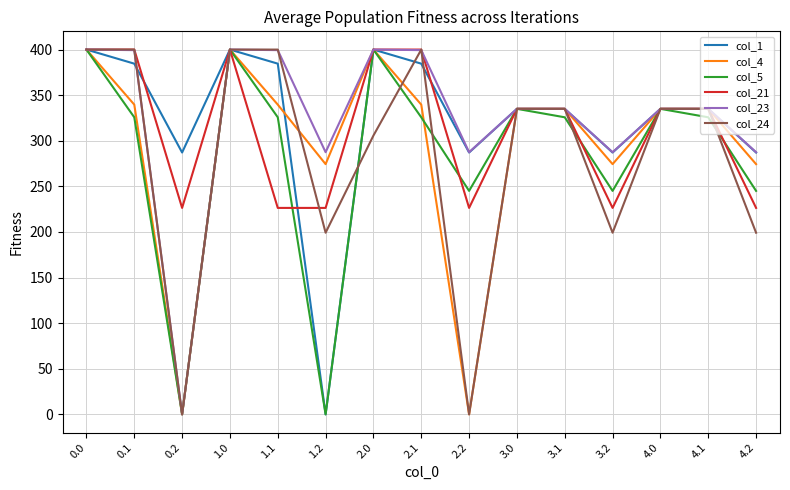

What is the spread (max minus min) of values at 0.1?

74.3